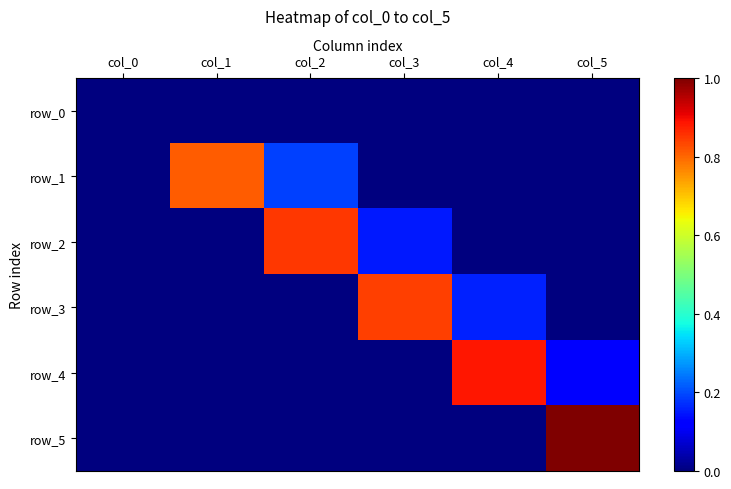

Reading right to left, list all the values displayed in this chart.

row_0: col_5=0.0	col_4=0.0	col_3=0.0	col_2=0.0	col_1=0.0	col_0=0.0
row_1: col_5=0.0	col_4=0.0	col_3=0.0	col_2=0.2	col_1=0.8	col_0=0.0
row_2: col_5=0.0	col_4=0.0	col_3=0.1	col_2=0.9	col_1=0.0	col_0=0.0
row_3: col_5=0.0	col_4=0.2	col_3=0.8	col_2=0.0	col_1=0.0	col_0=0.0
row_4: col_5=0.1	col_4=0.9	col_3=0.0	col_2=0.0	col_1=0.0	col_0=0.0
row_5: col_5=1.0	col_4=0.0	col_3=0.0	col_2=0.0	col_1=0.0	col_0=0.0